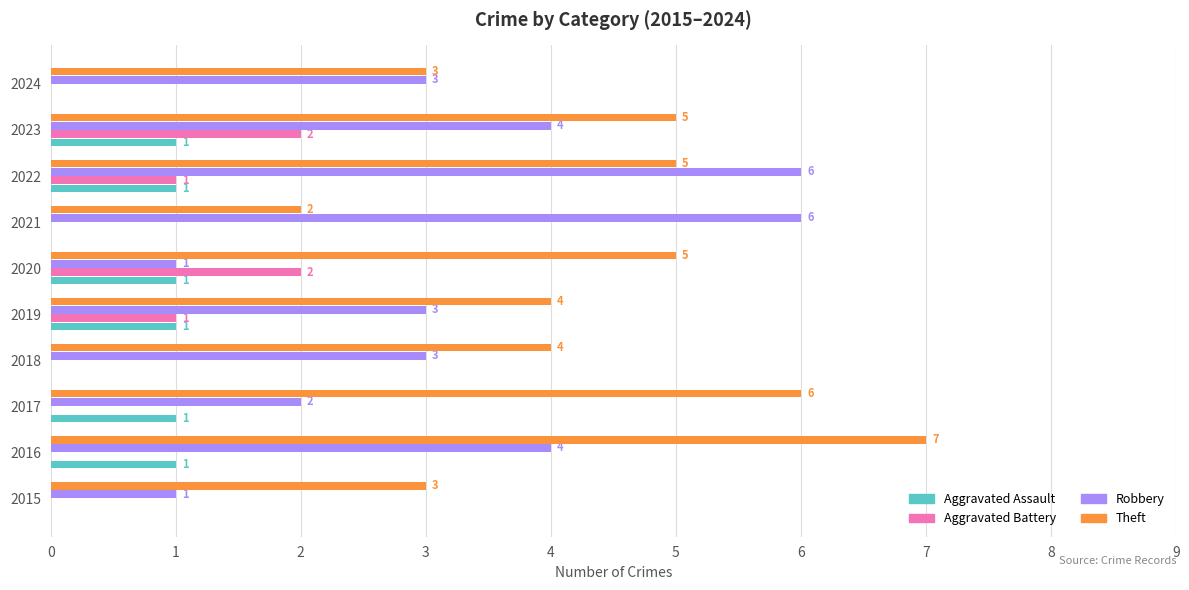

Which series changed the most between 2021 and 2022?

Theft